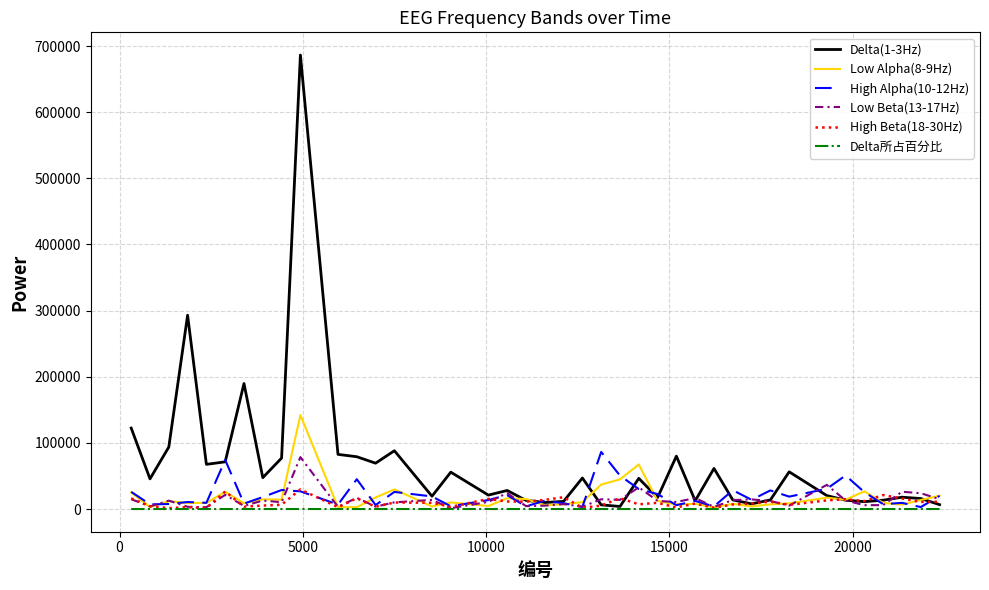

How many lines are shown in the chart?

6